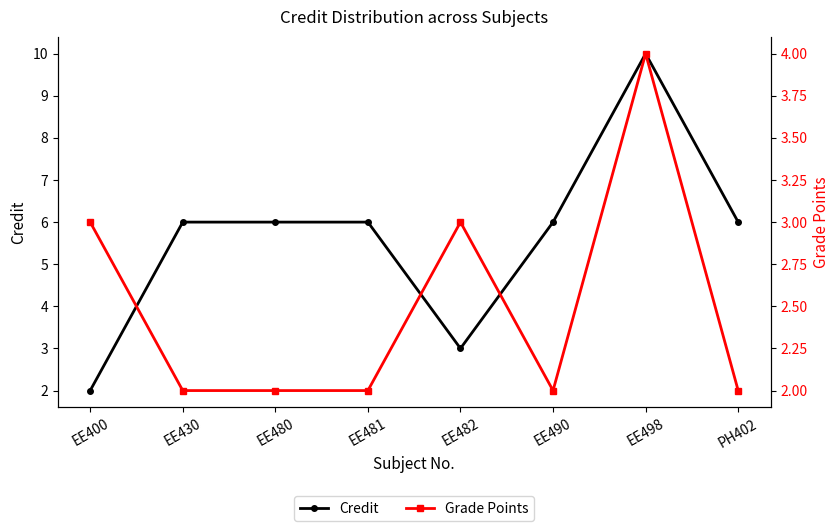

What is the spread (max minus min) of values at EE430?

4